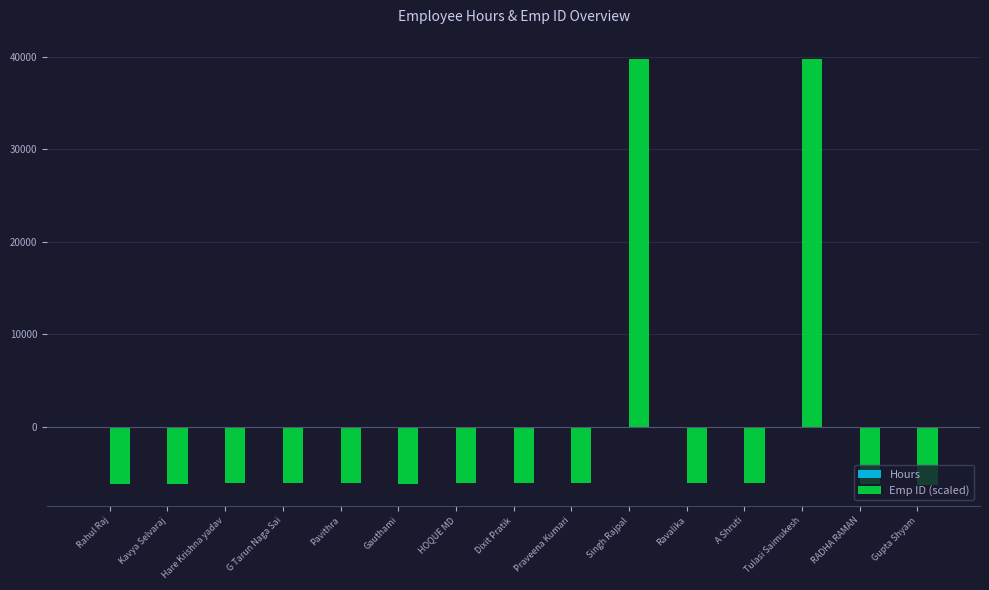

What is the highest value of the Emp ID (scaled) series?

39759.5